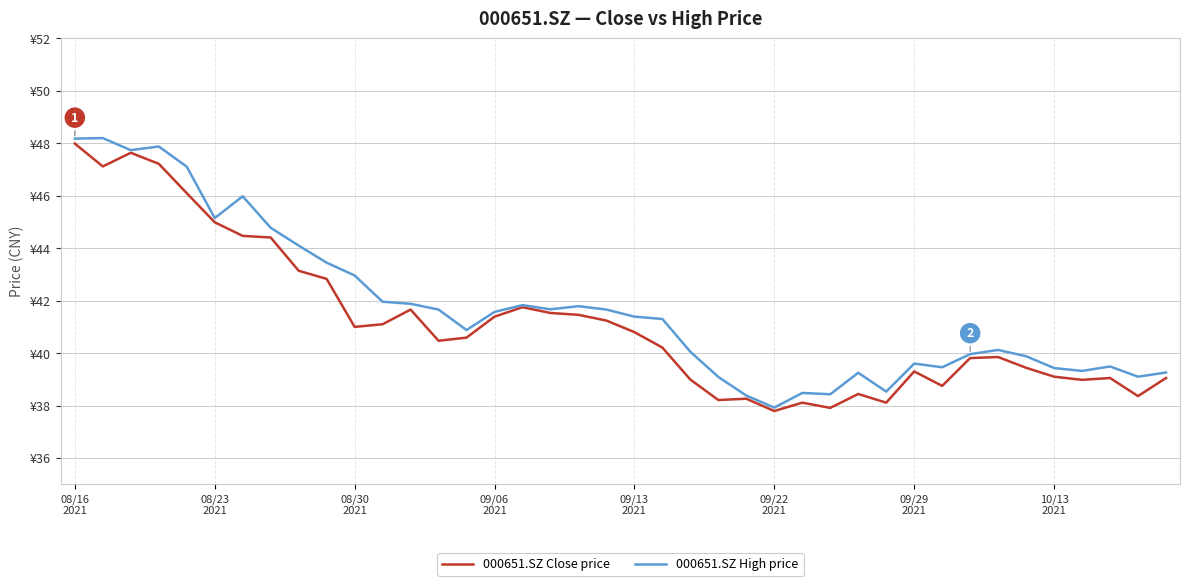

Does the chart have visible grid lines?

Yes